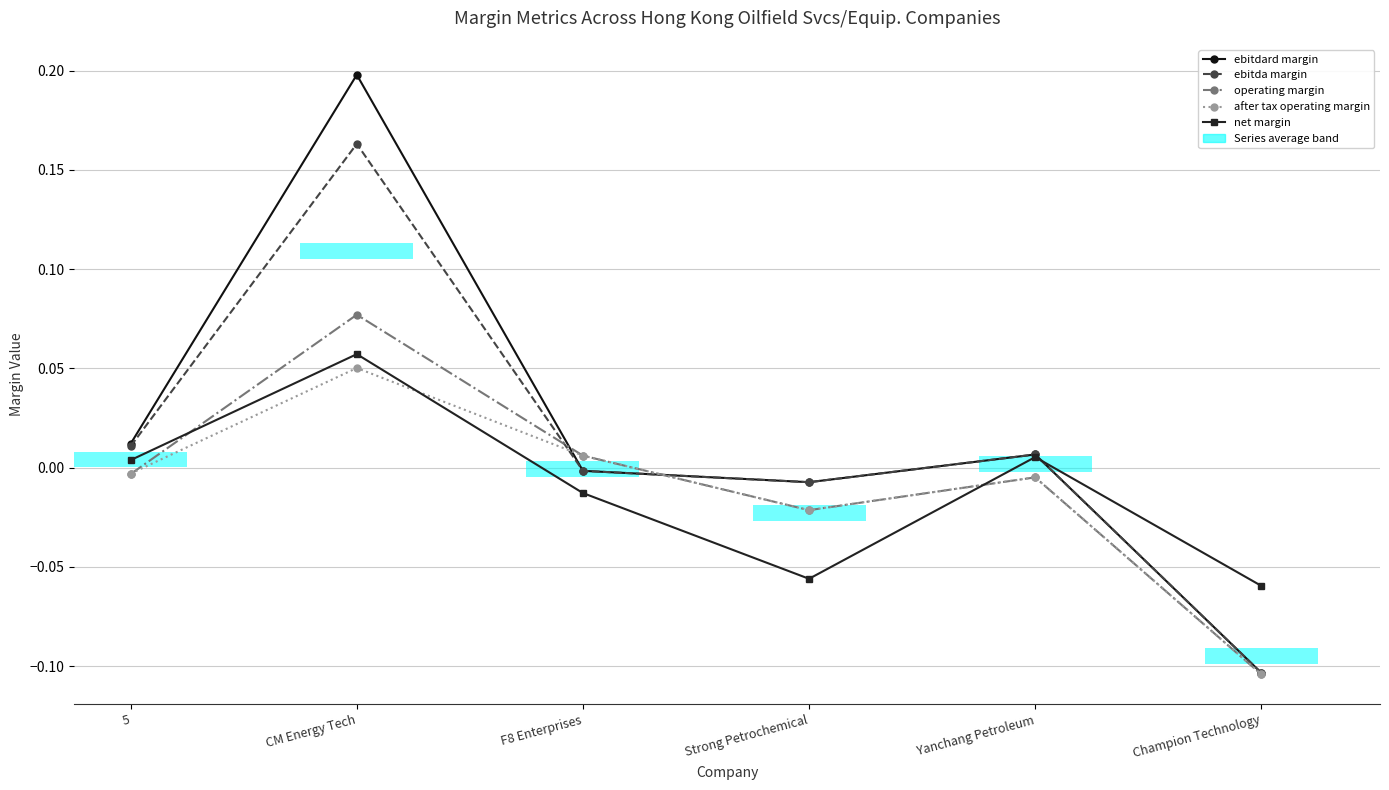

Between F8 Enterprises and CM Energy Tech, which is larger?

CM Energy Tech